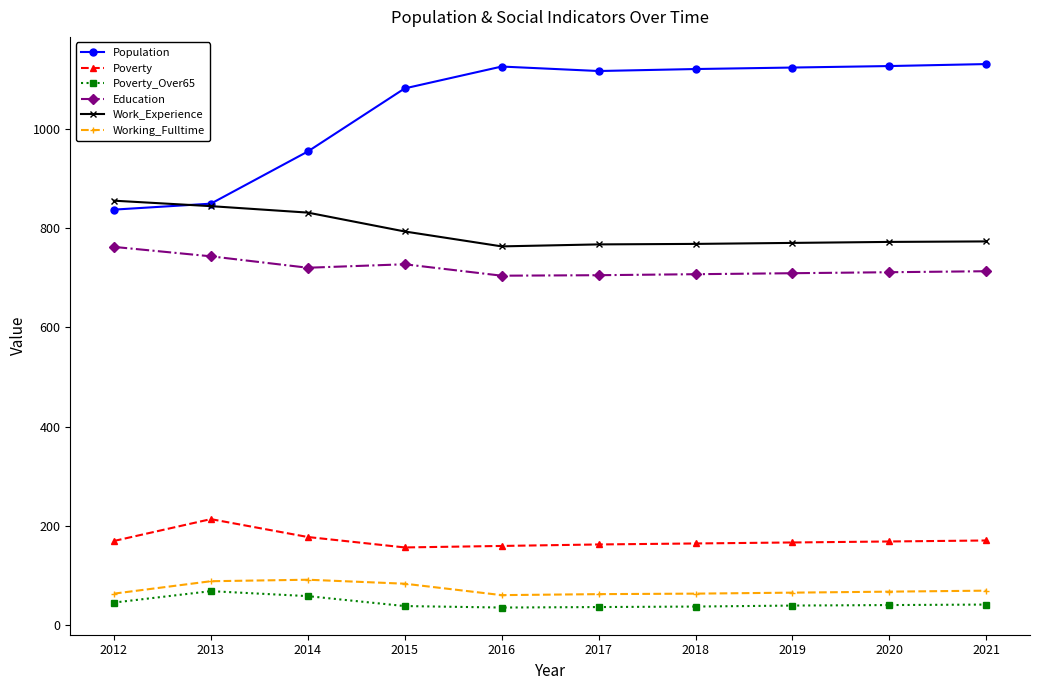

True or false: Work_Experience and Working_Fulltime intersect in this chart.

False